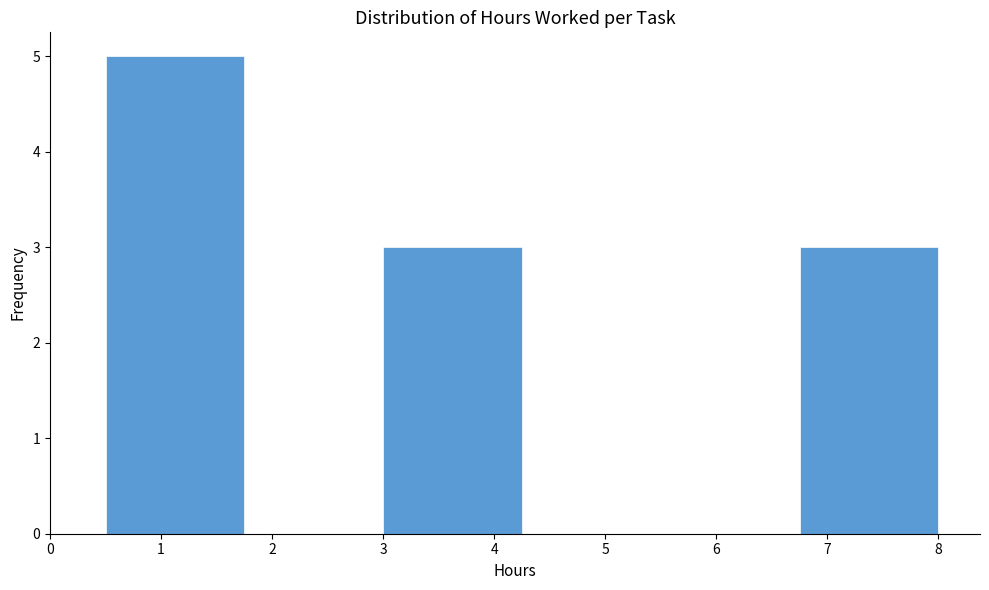

Reading left to right, transcribe this chart: for each bar, give the range it covers on the x-axis and its height. Neither the bar edges nor the heights are printed on the chart, so give them approximately, as read against the axes.

0.50 to 1.75: 5
1.75 to 3.00: 0
3.00 to 4.25: 3
4.25 to 5.50: 0
5.50 to 6.75: 0
6.75 to 8.00: 3